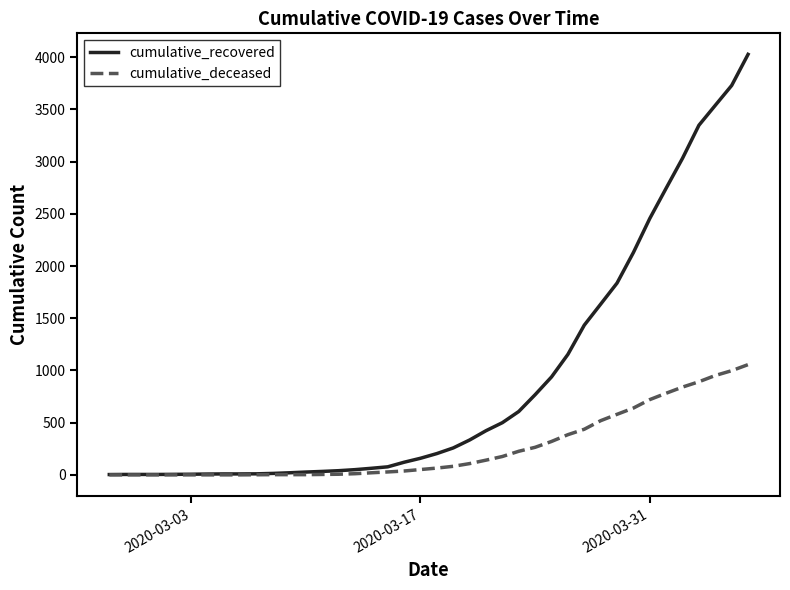

List the series in order of their peak value, lowest first.

cumulative_deceased, cumulative_recovered